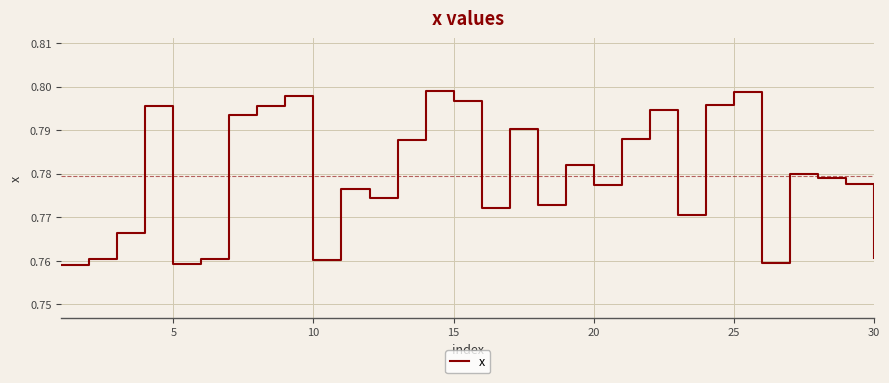

How many lines are shown in the chart?

1